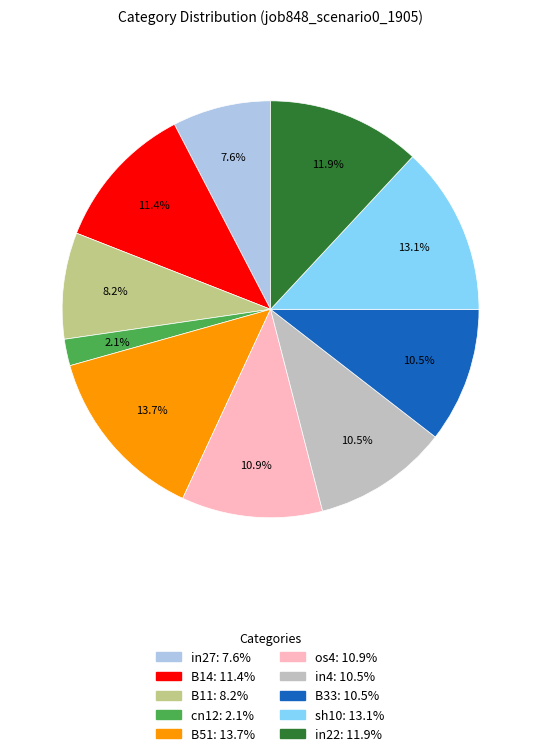

Is the sum of cn12 and B51 greater than half?

No